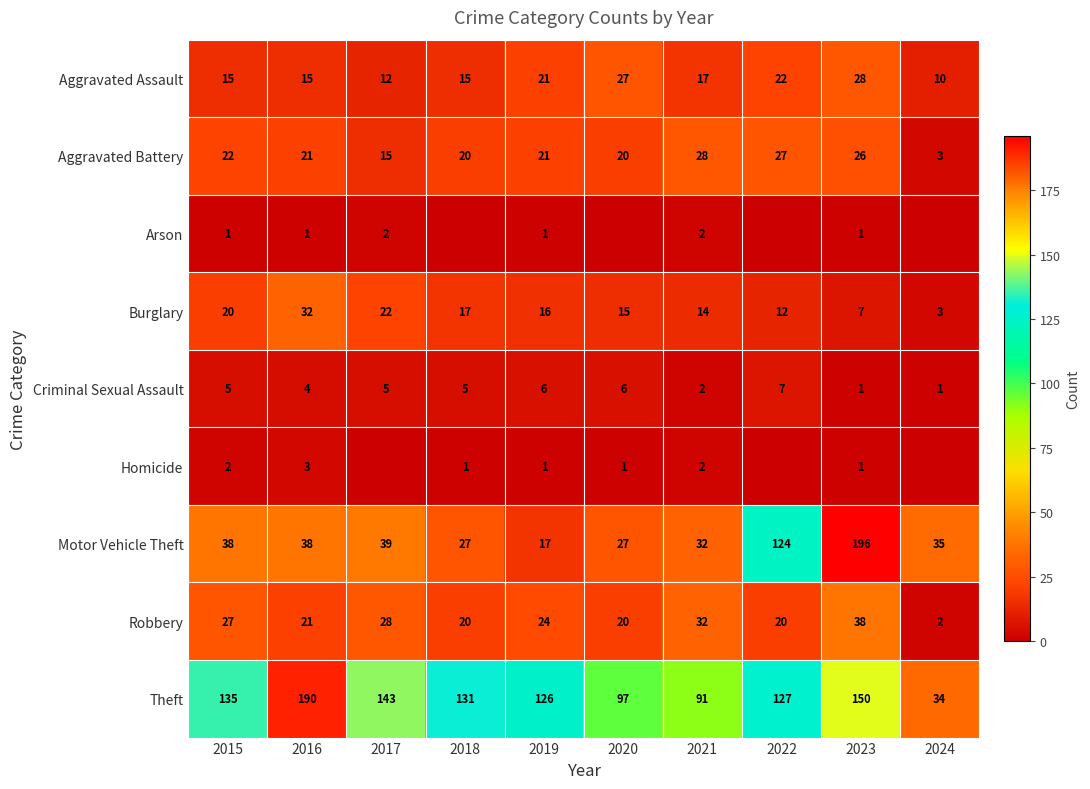

How many positive values does the Homicide series have?

7